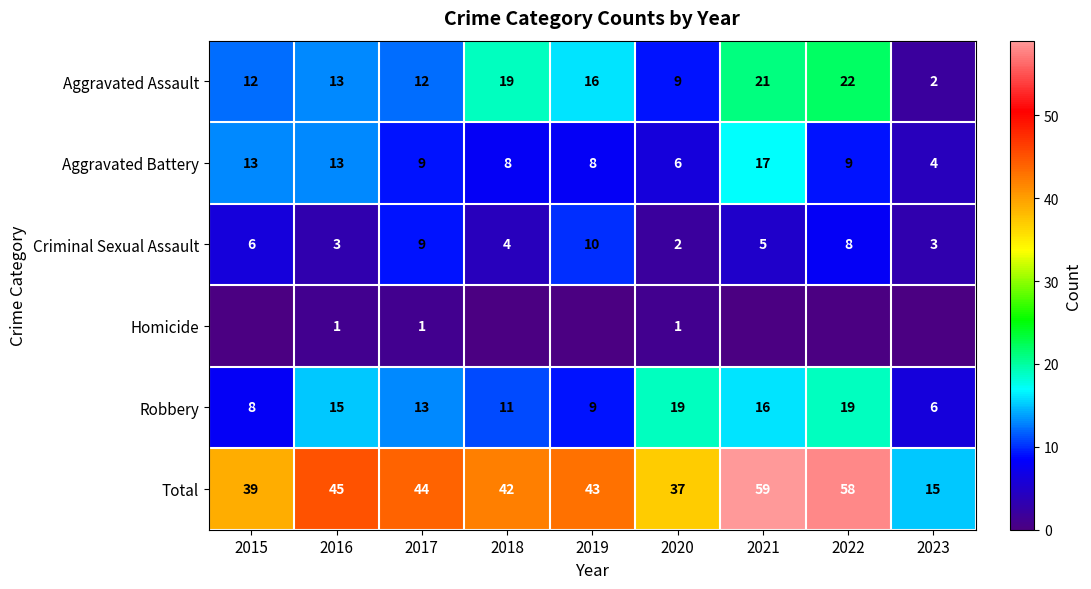

Is the value of Robbery at 2022 greater than the value of Aggravated Battery at 2018?

Yes